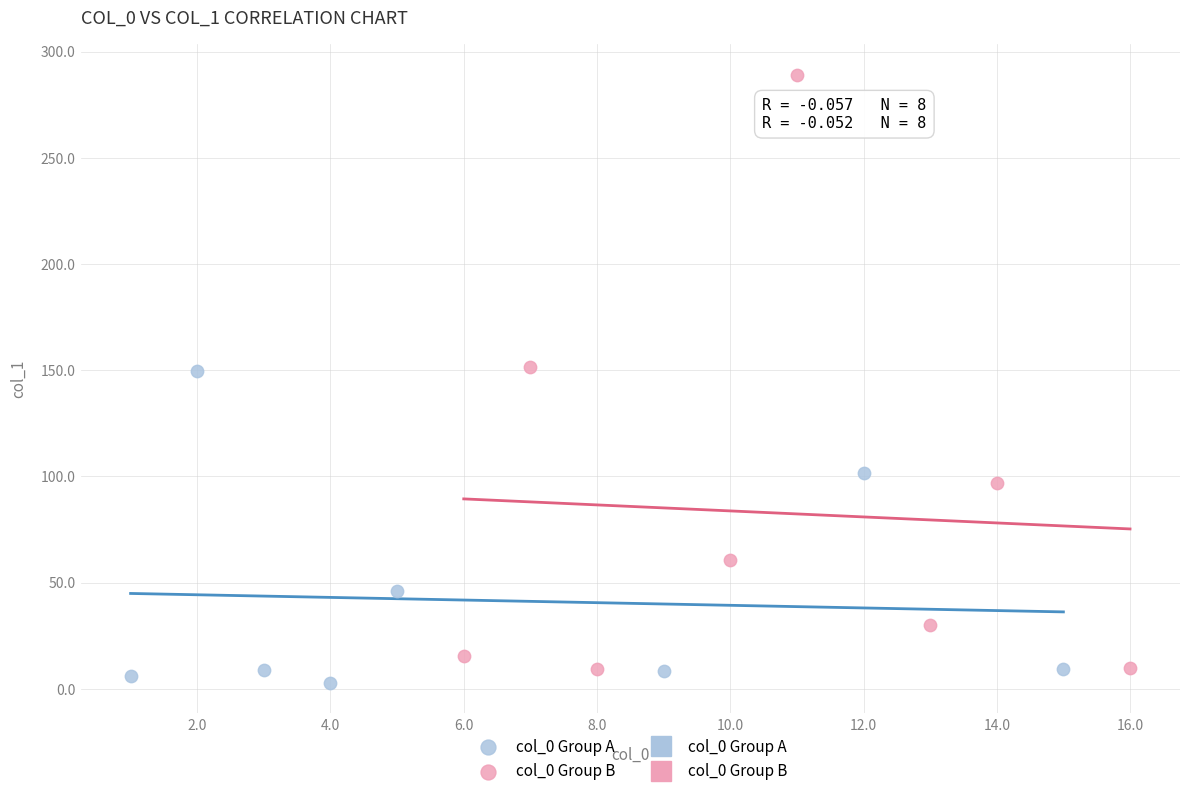

Which series has the widest spread of Y values?

col_0 Group B